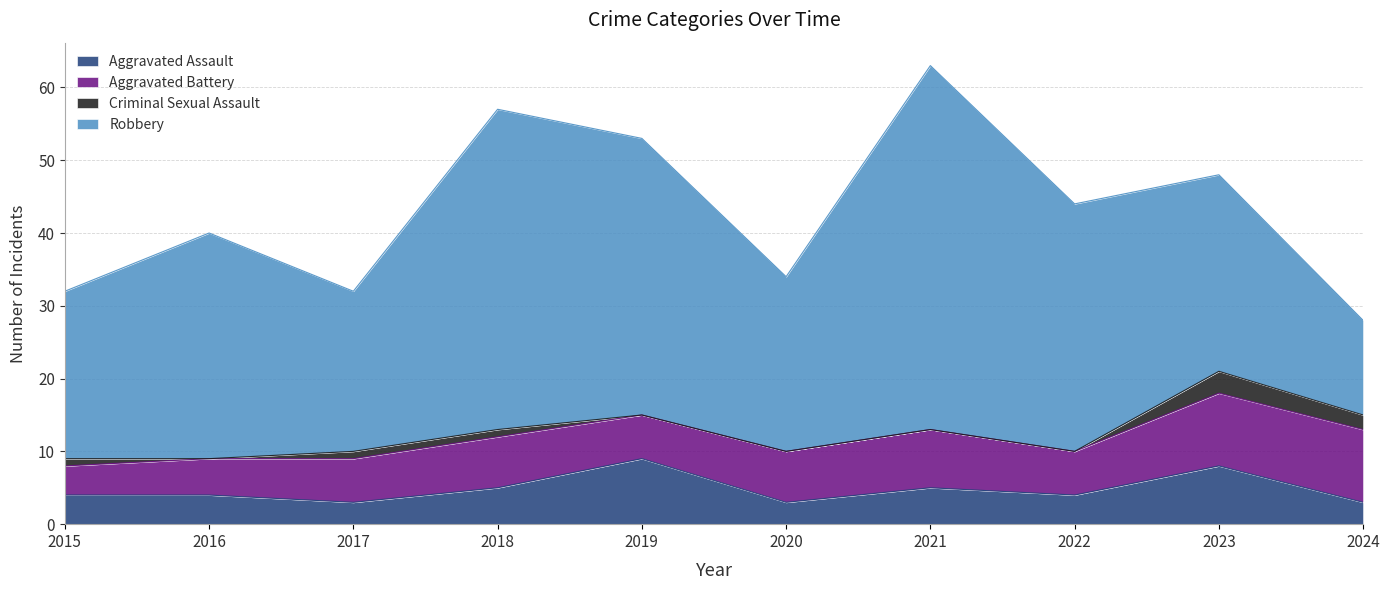

At which category is the sum across all series the highest?

2021